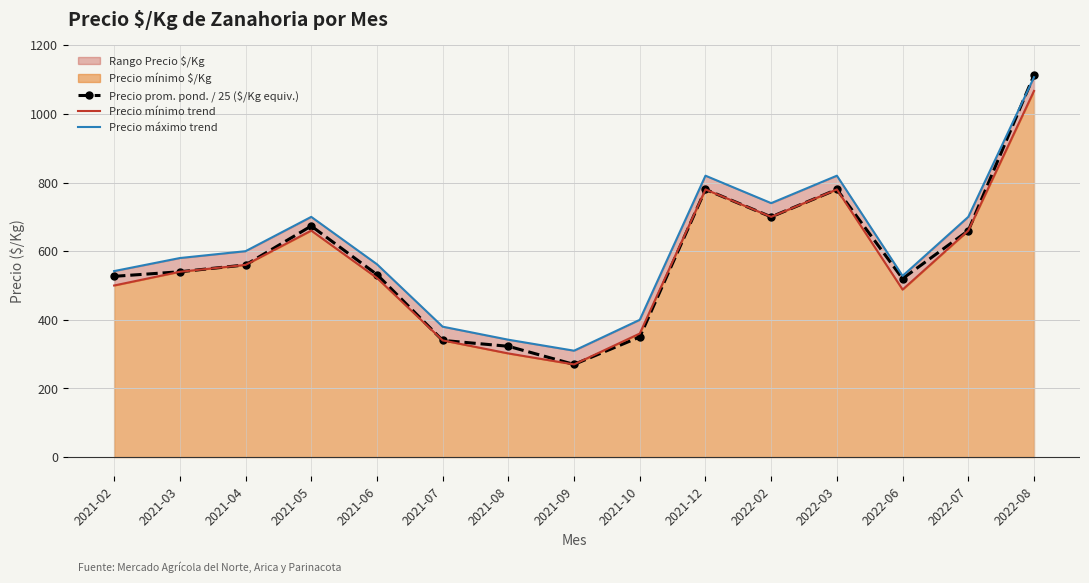

At which label is Precio prom. pond. / 25 ($/Kg equiv.) closest to 691?

2022-02